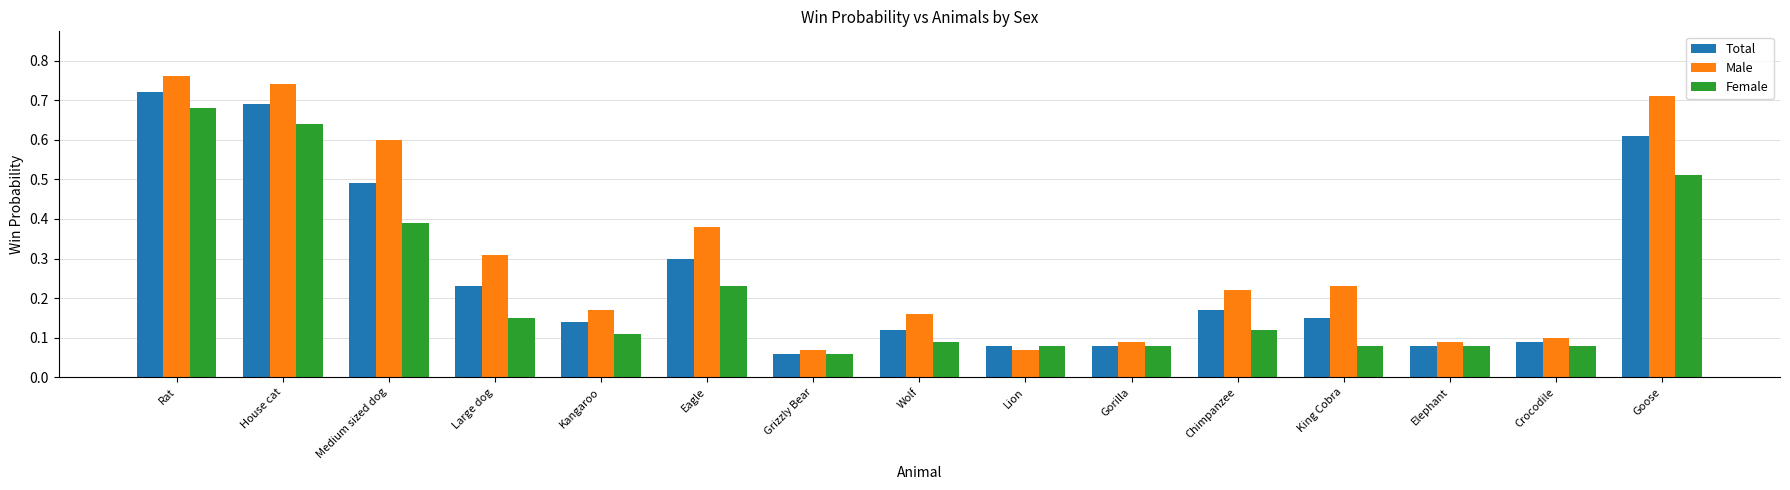

At which label does Female reach its minimum?

Grizzly Bear